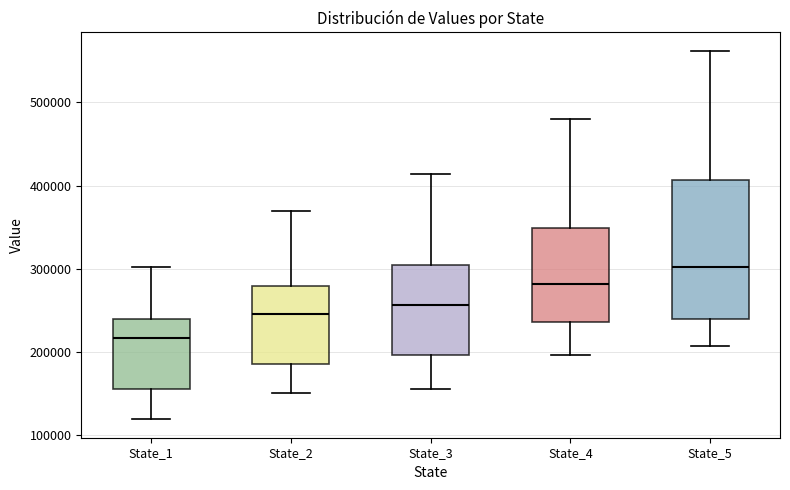

Which box is the tallest, from its lower edge to its upper edge?

State_5